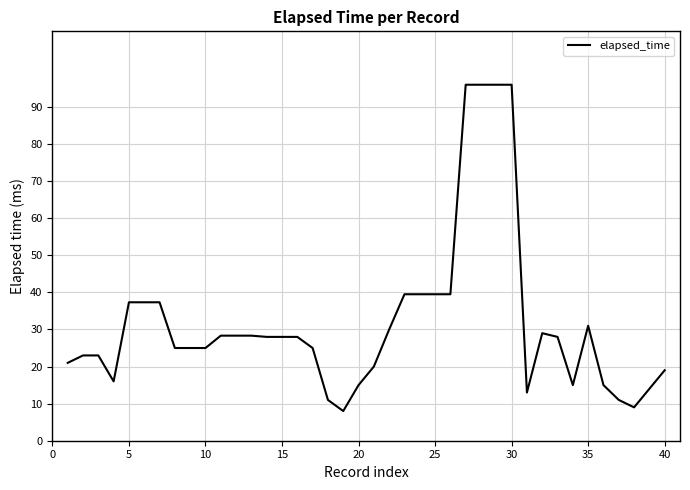

Is this an area chart (filled region under the line)?

No